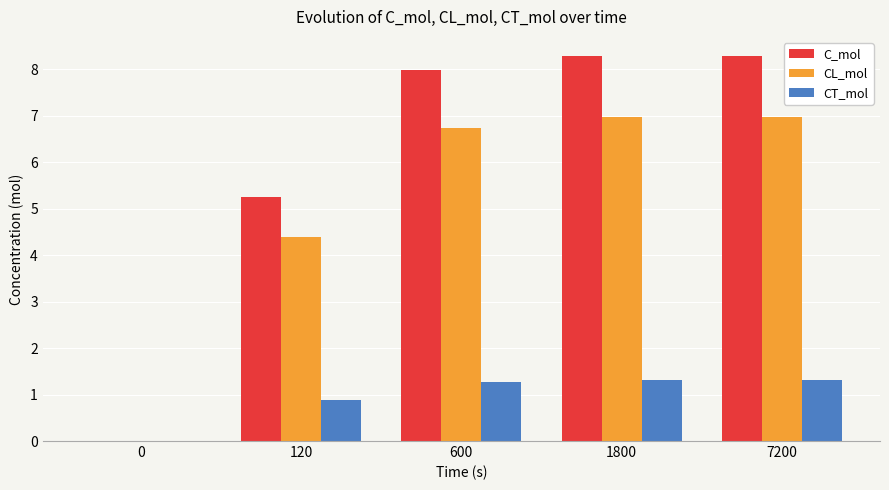

How many values in CL_mol are above zero?

4